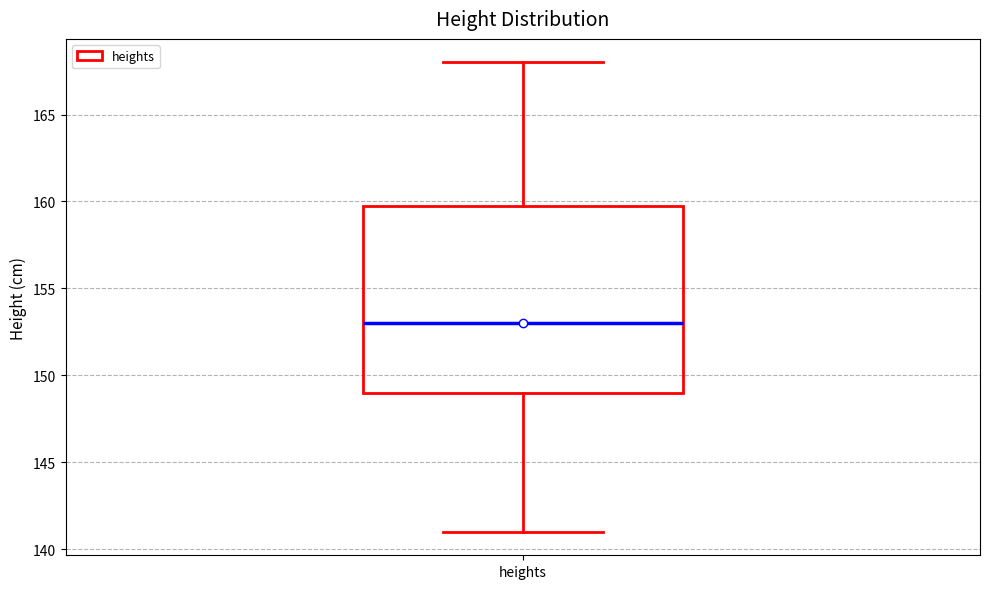

Where is the lower edge of the box for heights on the y-axis? The values are not printed on the chart, so give them approximately, as read against the axis.

149